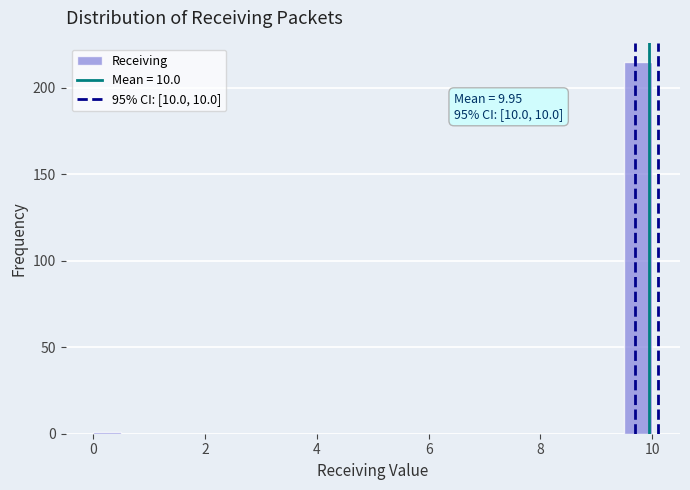

Around what value on the x-axis is the tallest bar? Give the approximate position of its centre, as read against the axis.

9.8